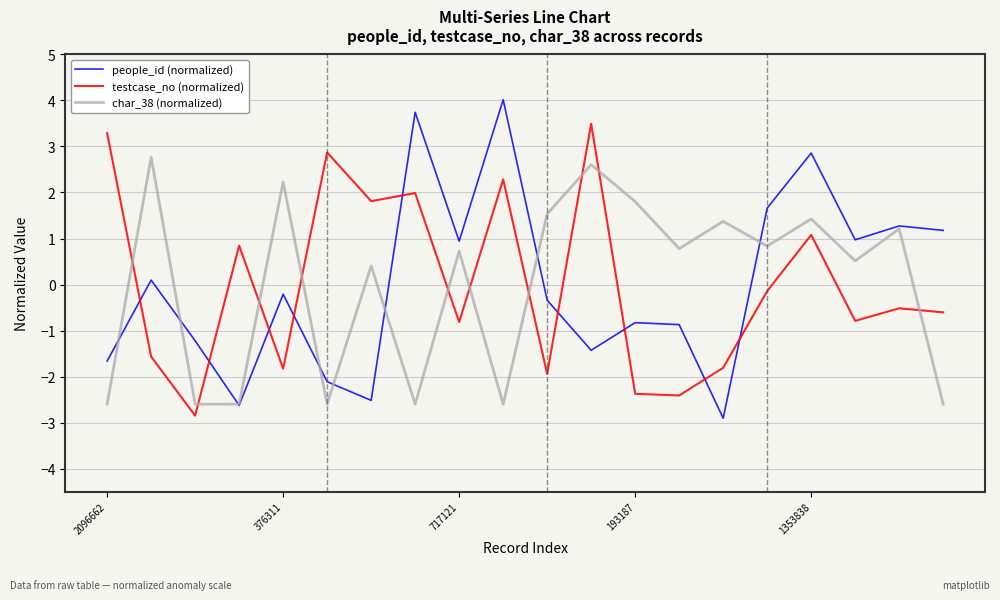

How many times do char_38 (normalized) and testcase_no (normalized) cross each other?

10